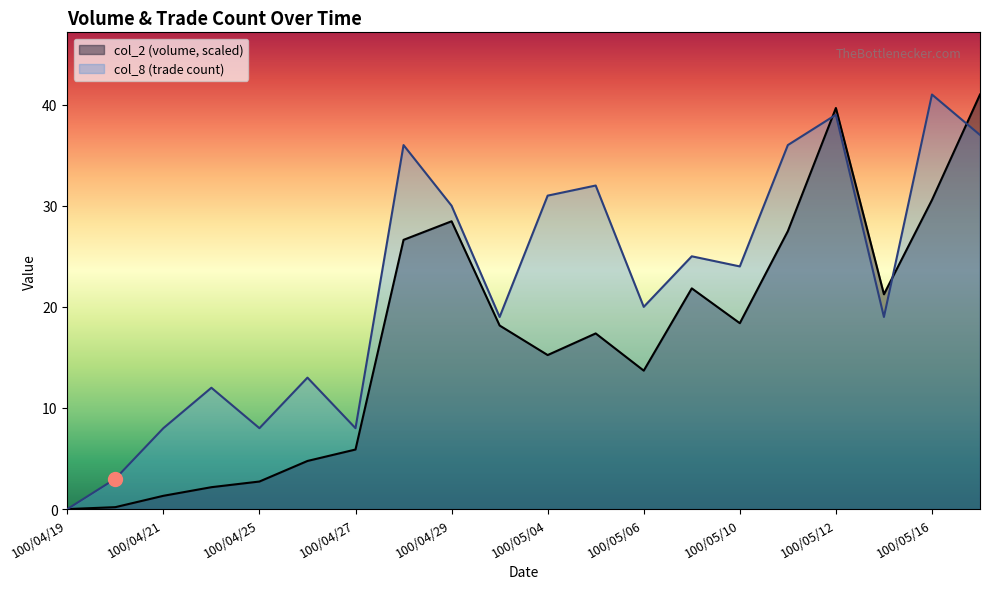

At which label does col_2 first exceed 18?

100/04/28